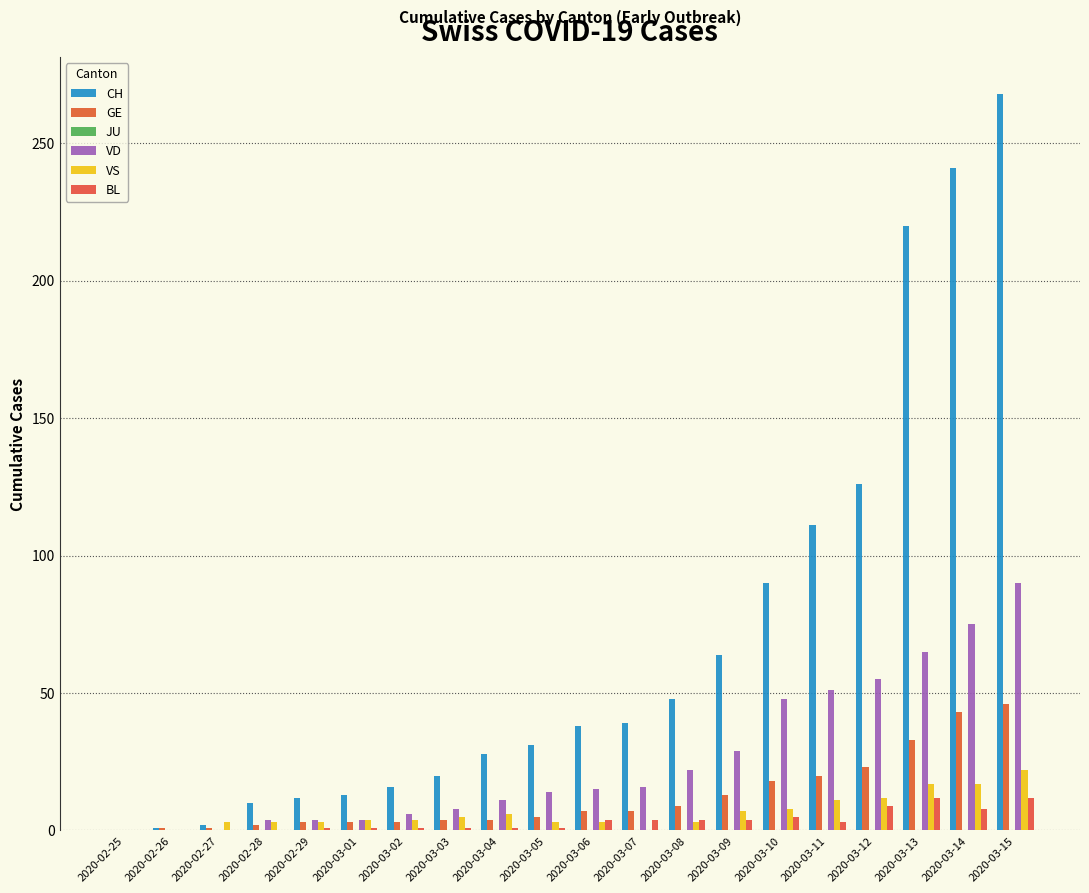

Where is CH nearest to the value 134?

2020-03-12